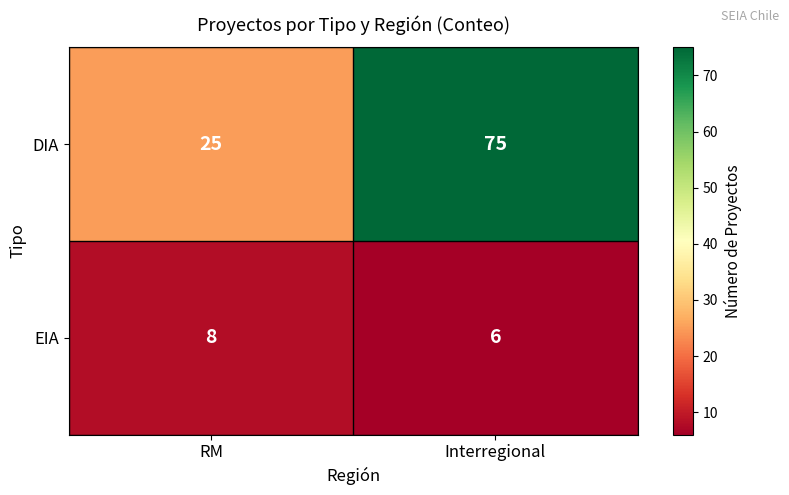

At which label is DIA closest to 50?

RM